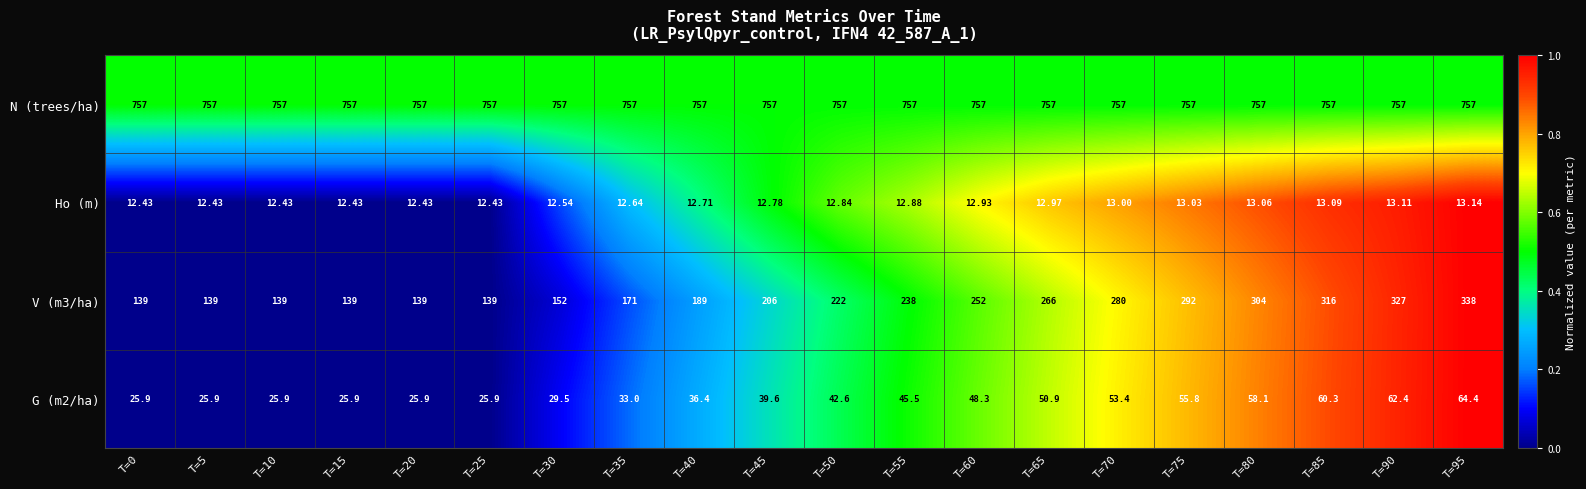

Is the value of N (trees/ha) at T=60 greater than the value of V (m3/ha) at T=75?

Yes